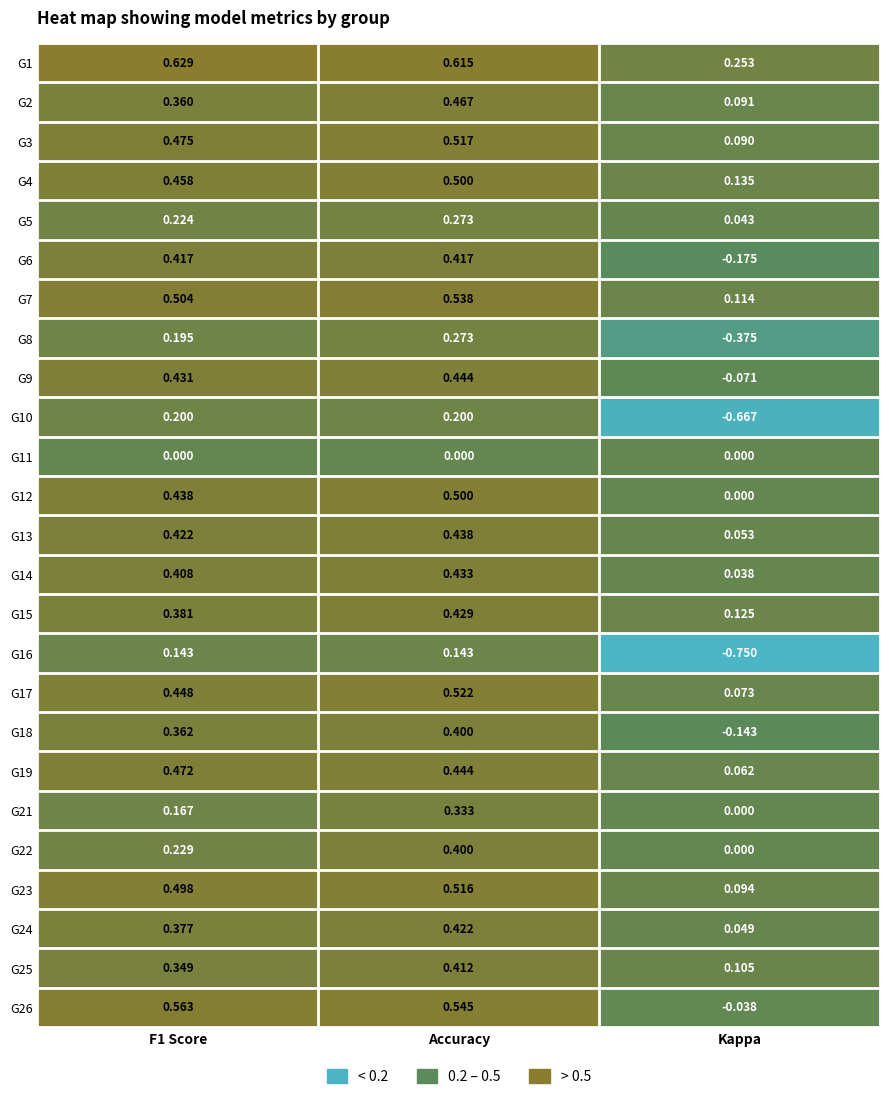

Which category has the lowest value across all series?

Kappa